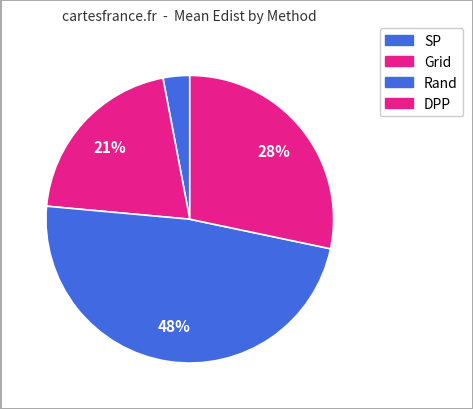

Which slice is the smallest?

SP